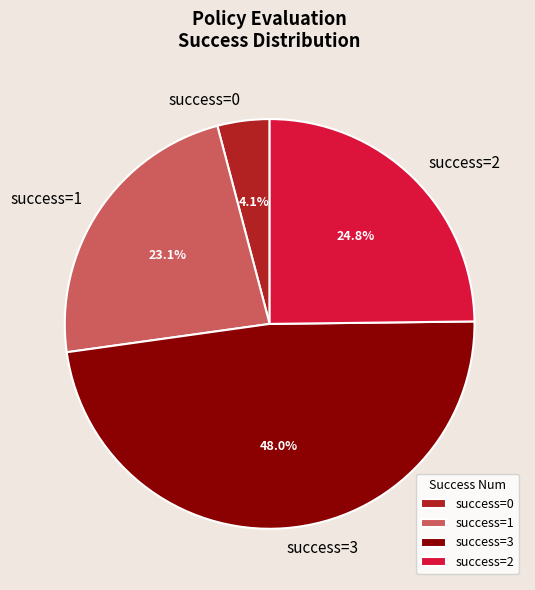

Which category has the smallest portion of the pie?

success=0